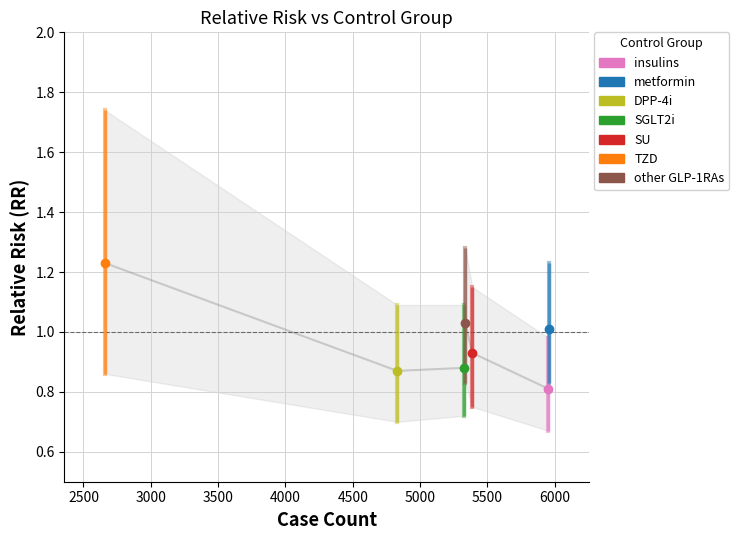

True or false: down and RR intersect in this chart.

False